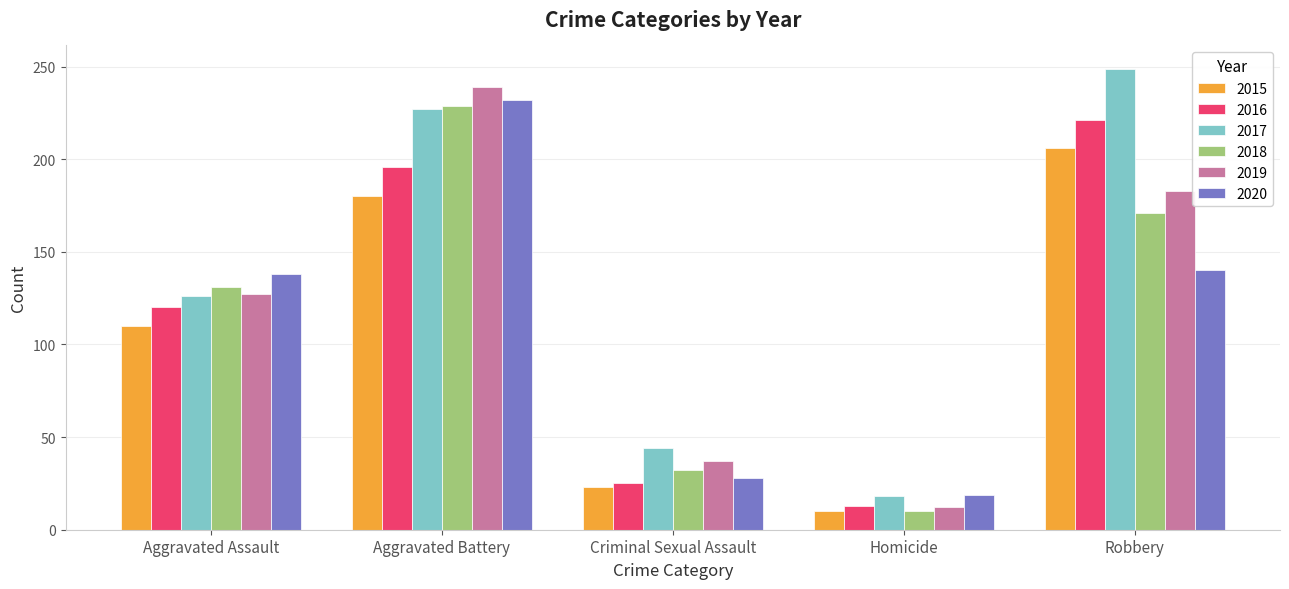

What is the spread (max minus min) of values at Aggravated Battery?

59